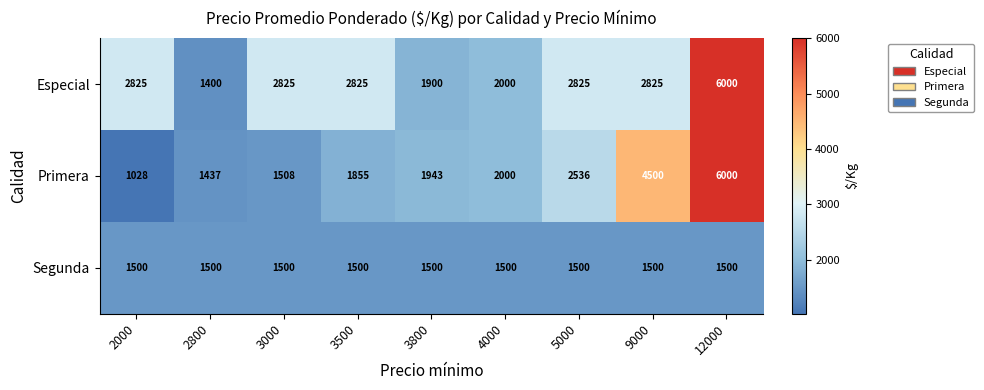

What is the approximate value of Segunda at 9000?

1500